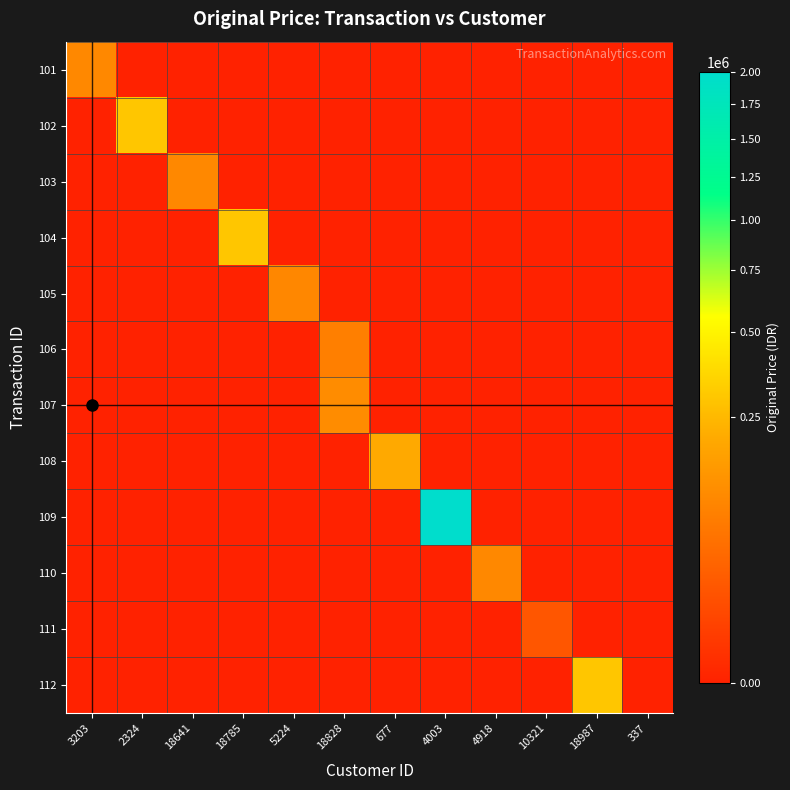

Which has a higher value, 4918 or 337?

4918